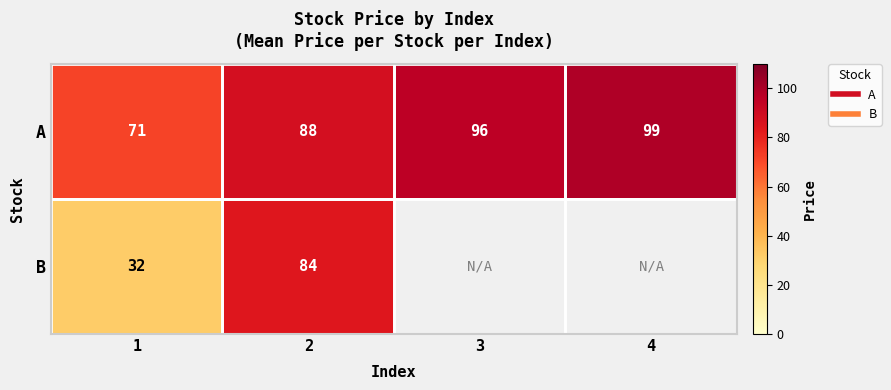

Rank the categories by B value from lowest to highest.

1, 2, 3, 4